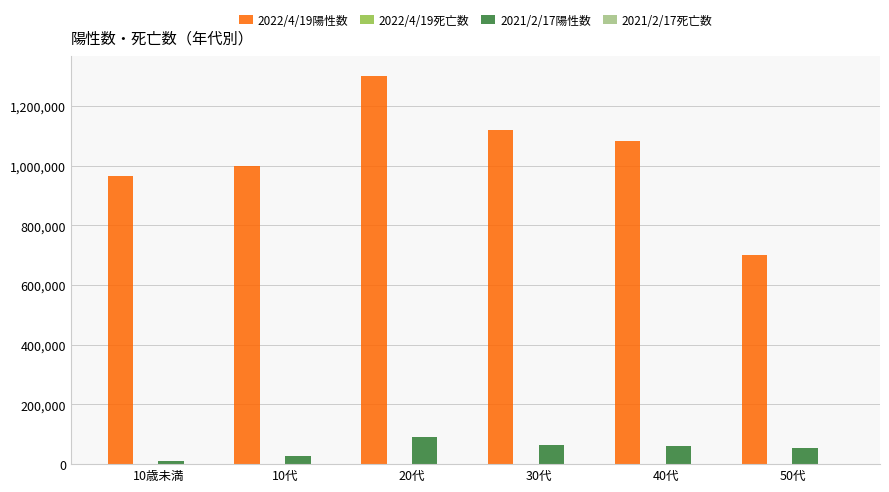

Are the bars grouped side by side (vs. stacked)?

Yes